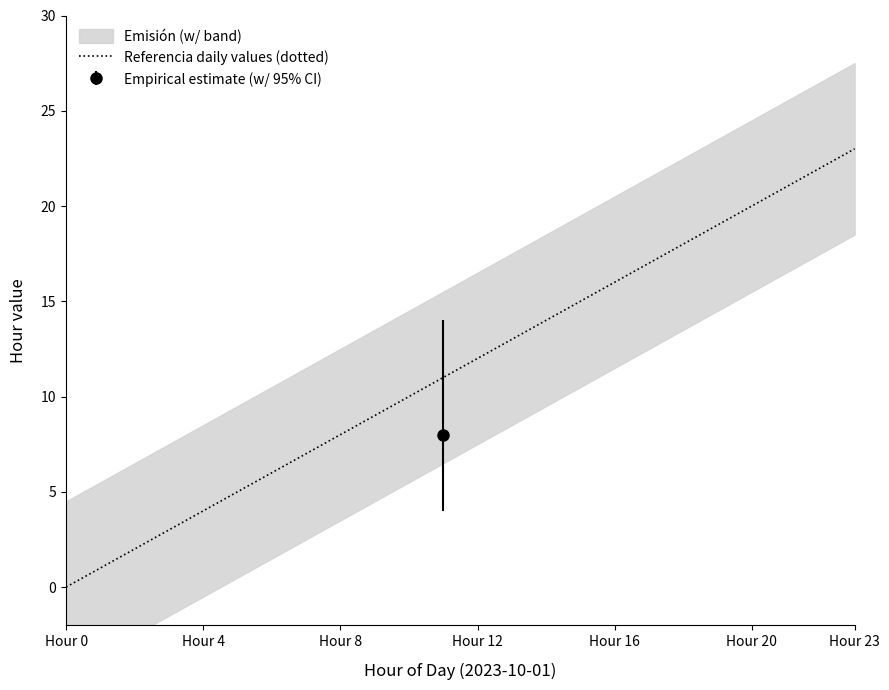

The chart shows a value of 18 at 18. True or false?

True